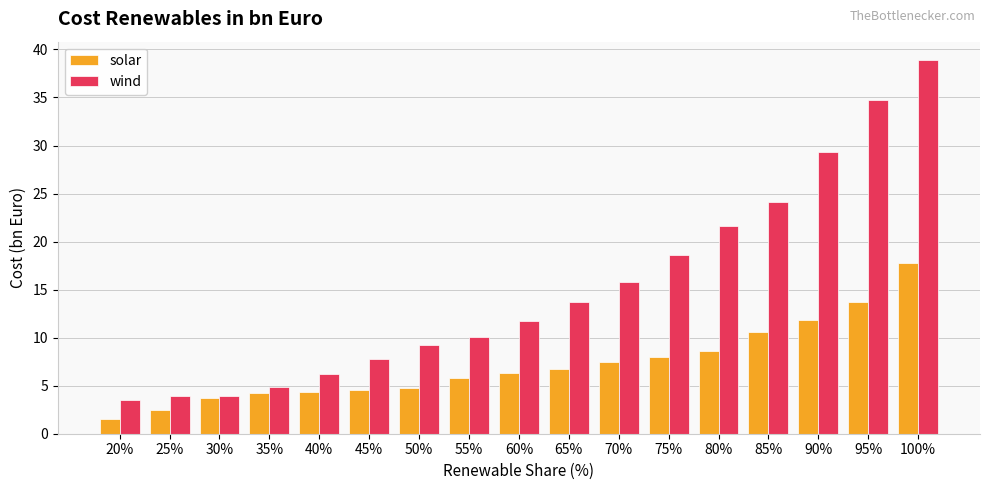

Which category has the lowest value across all series?

20%